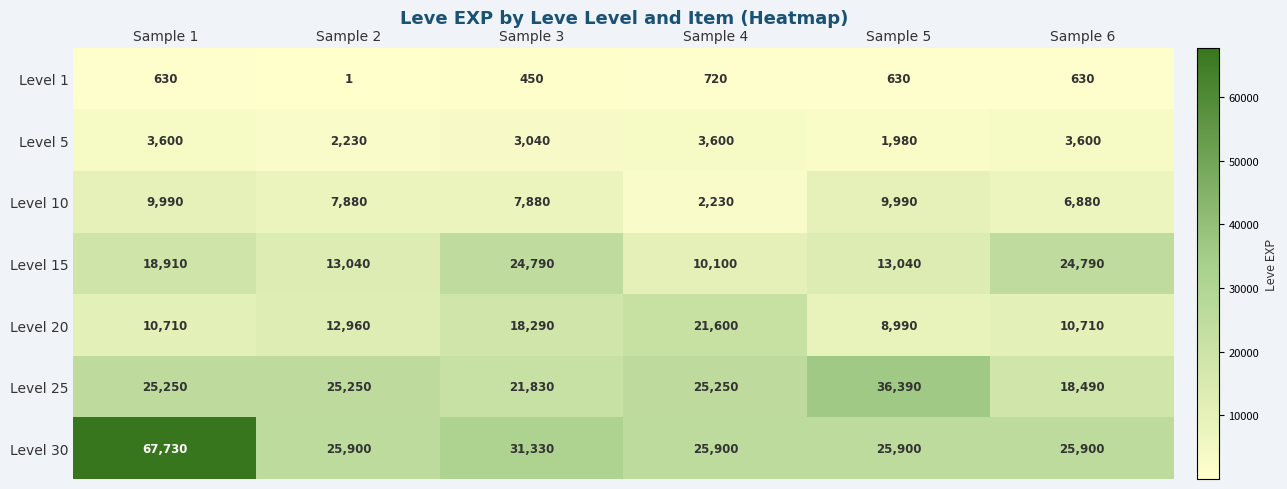

Is the value of Level 10 at Sample 6 greater than the value of Level 30 at Sample 5?

No